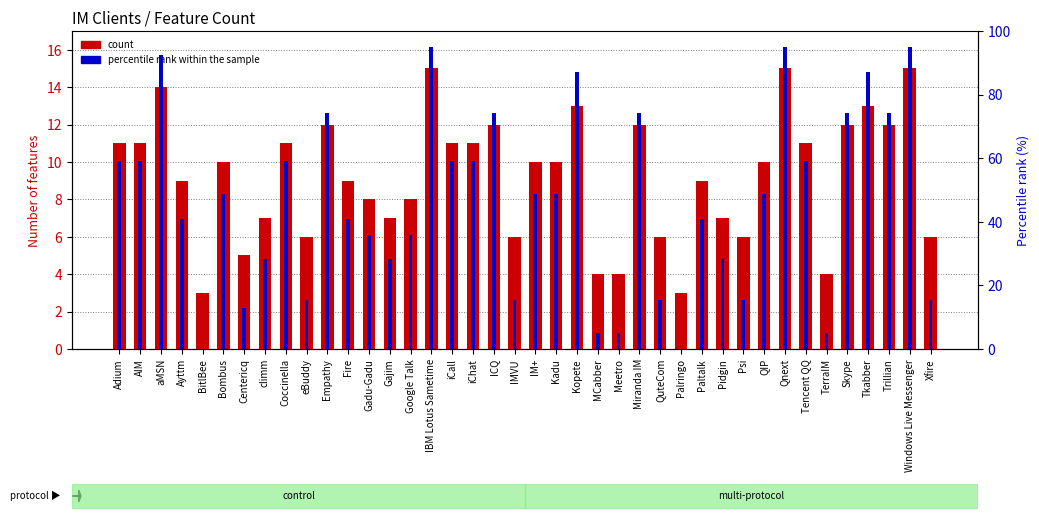

The value of count at Google Talk is 8.0. True or false?

True